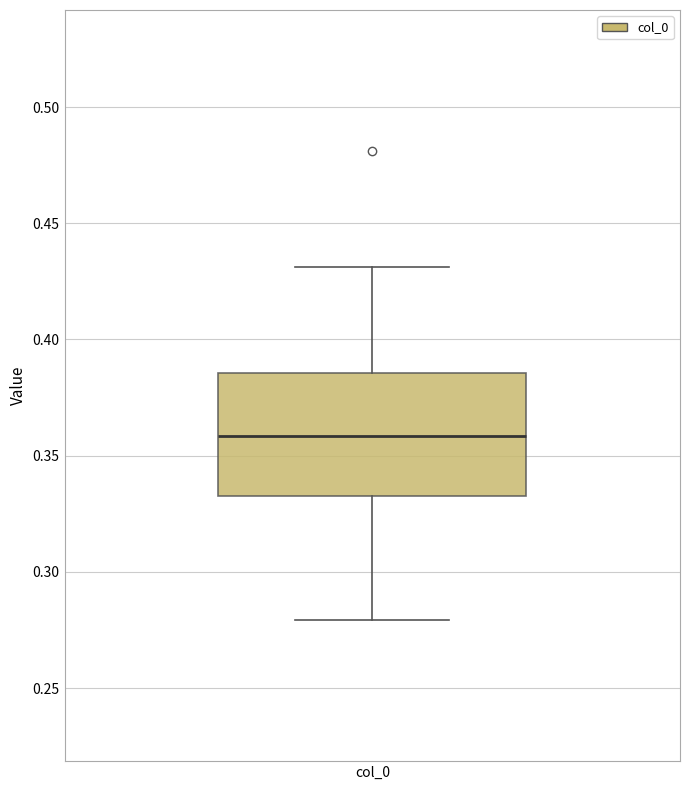

Read this box plot against the y-axis: the position of the median line, the range covered by the box, and the ends of both whiskers. The values are not printed on the chart, so give them approximately, as read against the axis.

median 0.360, box 0.335 to 0.385, whiskers 0.280 to 0.430